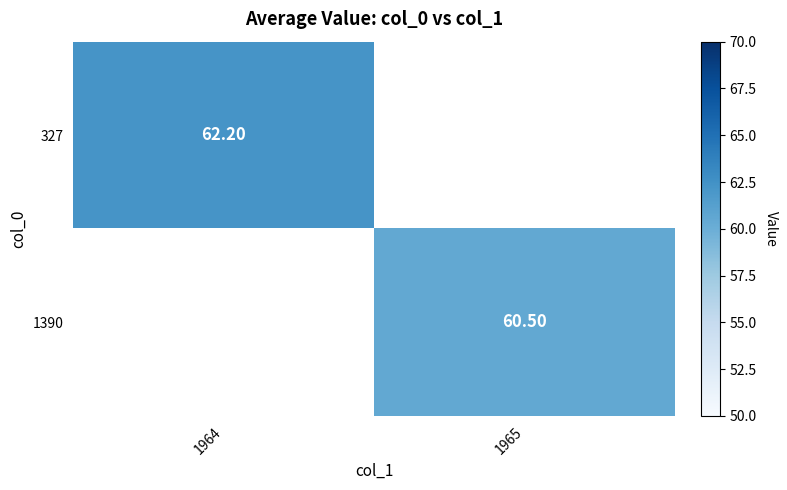

Which category has the lowest value in the 327 series?

1964